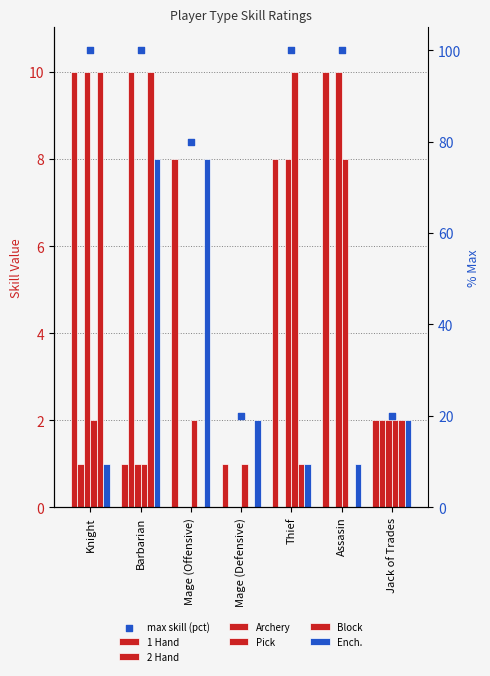

At which category is the sum across all series the highest?

Knight